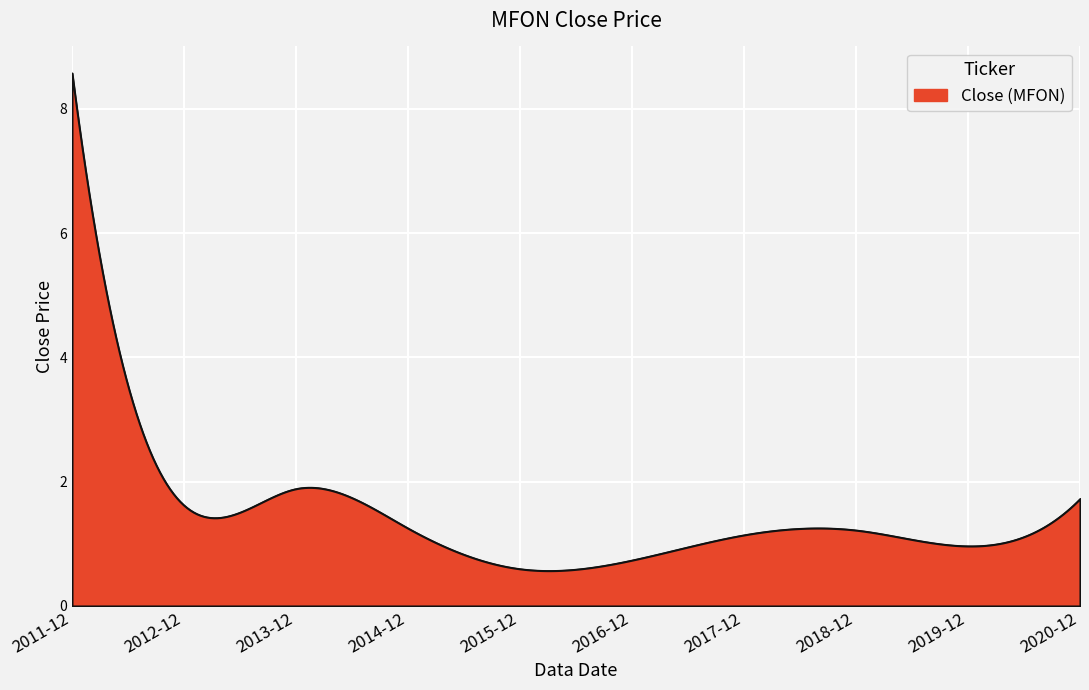

What is the maximum value shown in the chart?

8.6